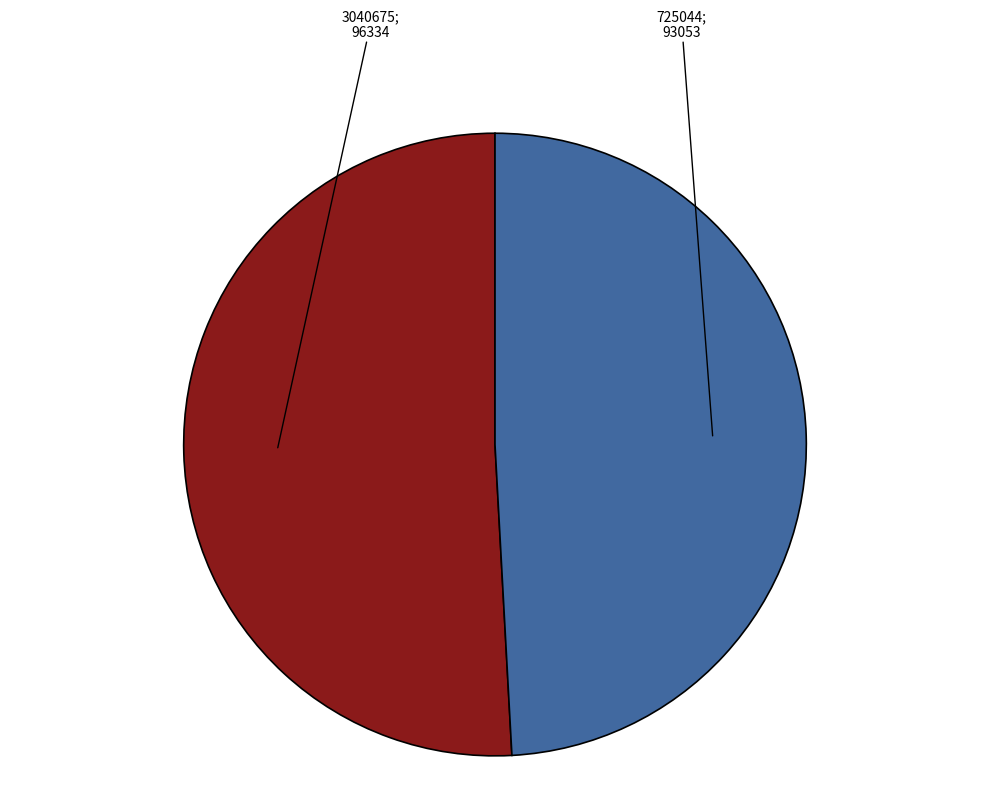

Is there any slice that represents more than half of the pie?

Yes